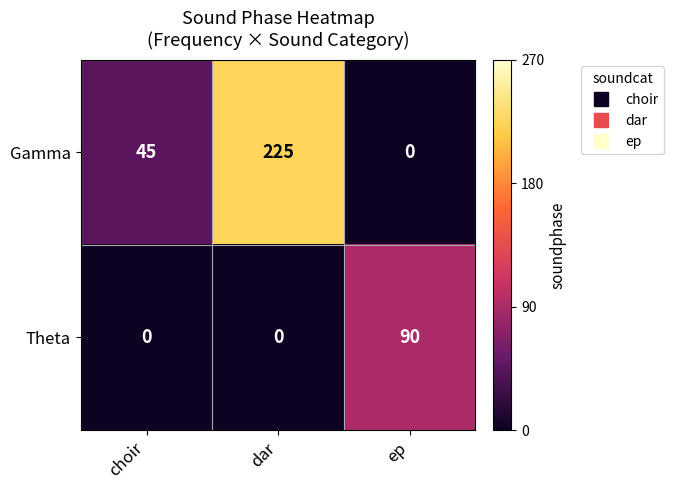

Rank the series by their maximum value, from lowest to highest.

Theta, Gamma